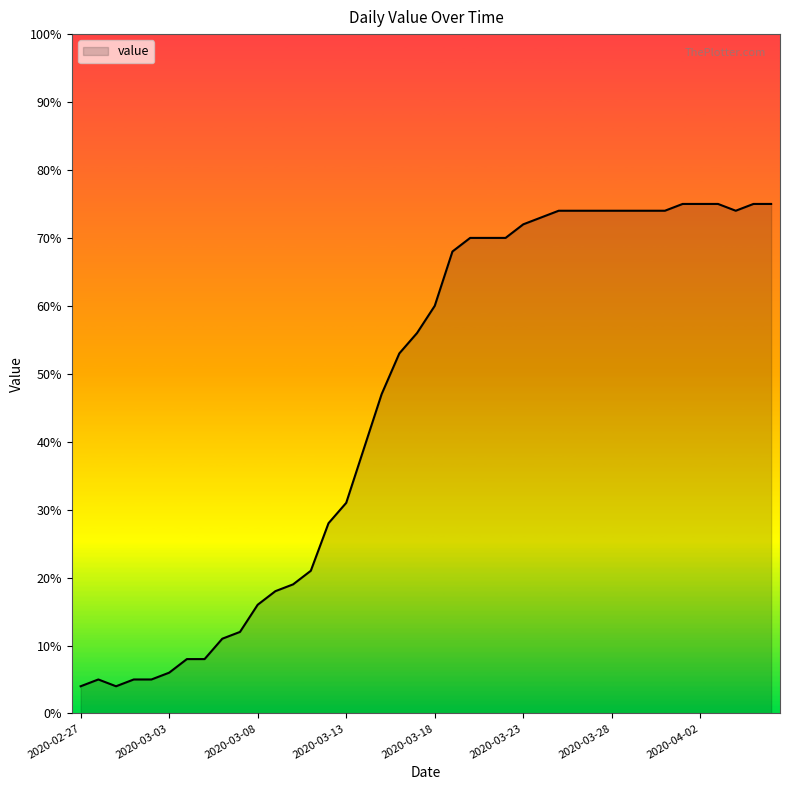

Count the number of data series in this chart.

1